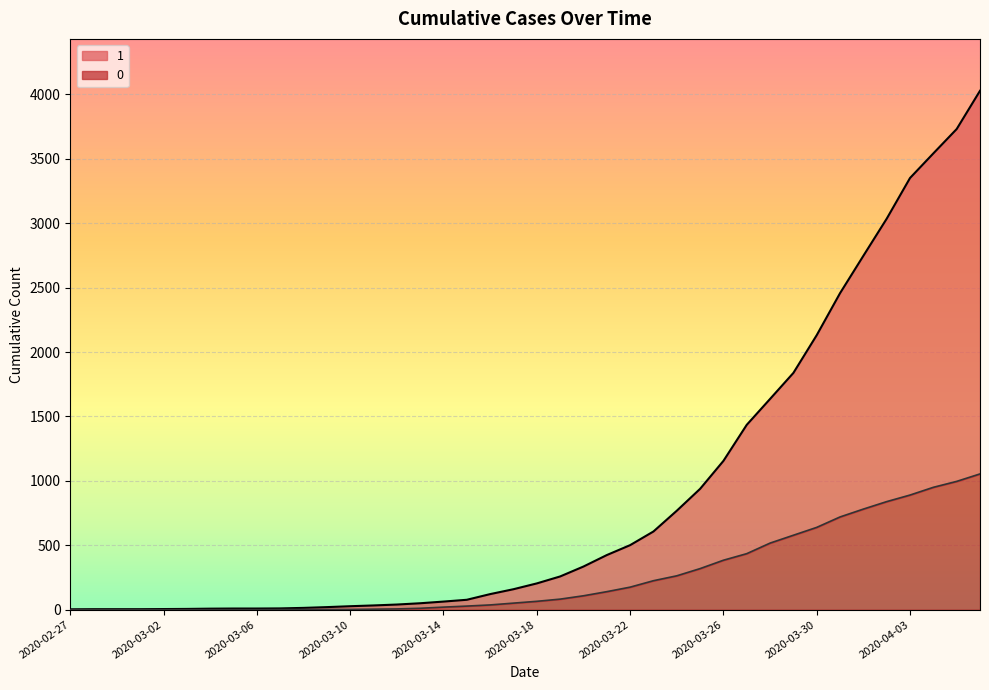

True or false: 0 has more than 1 interior local peaks.

False